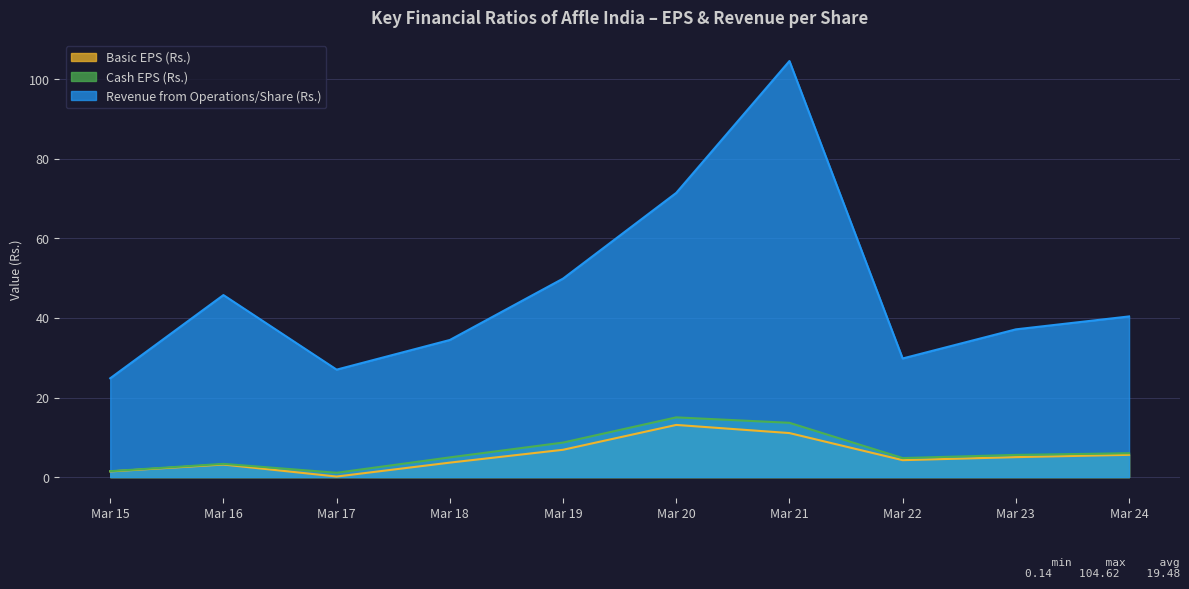

What is the difference between the maximum and minimum values in the Basic EPS (Rs.) series?

13.0